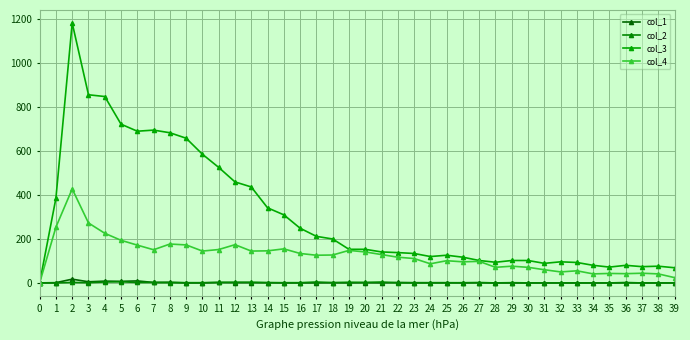

True or false: col_2 and col_4 intersect in this chart.

False